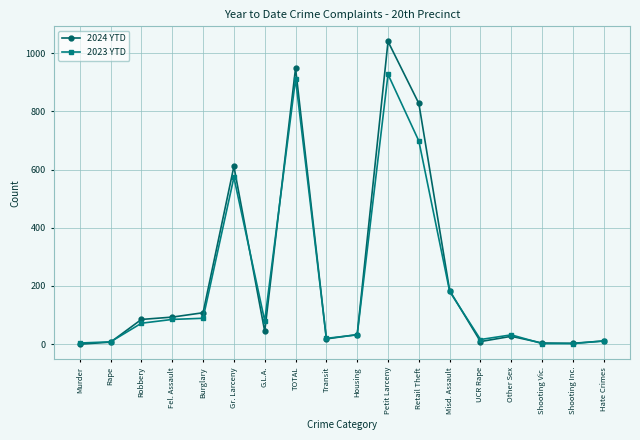

List the series in order of their peak value, lowest first.

2023 YTD, 2024 YTD